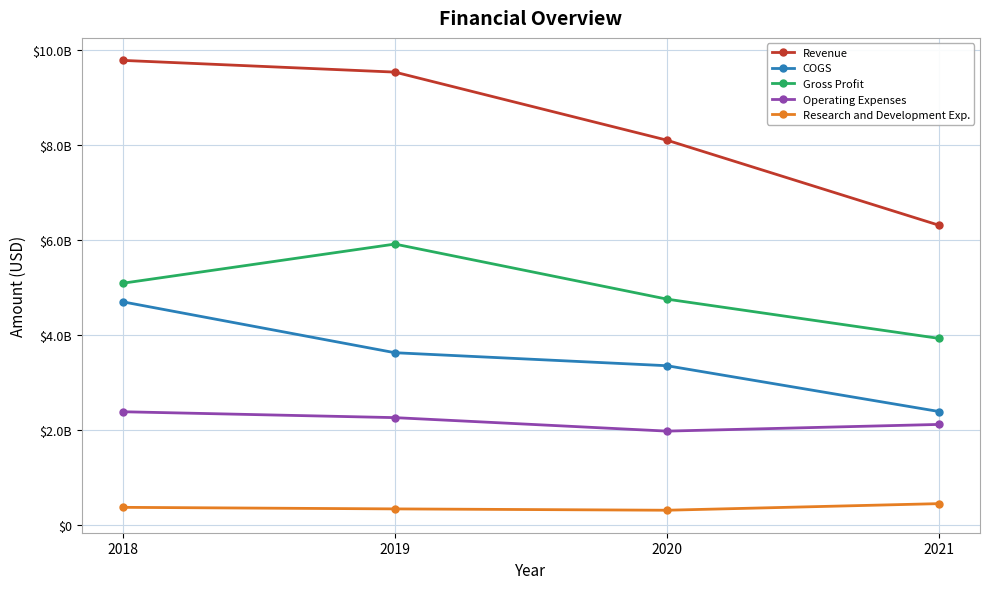

Does the chart have visible grid lines?

Yes